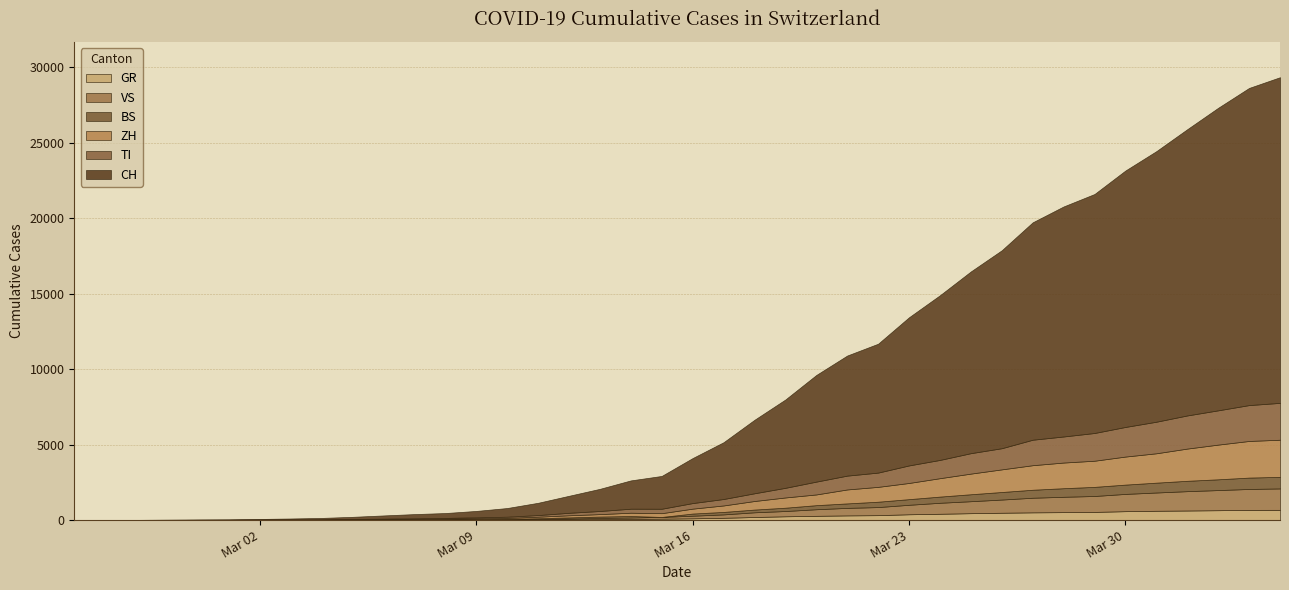

How many intersections are there between TI and ZH?

11